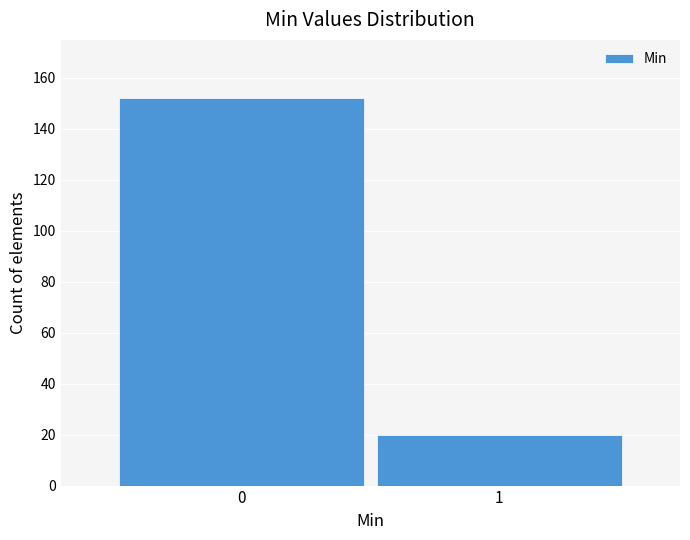

Reading right to left, transcribe all the data shown in this chart.

1=20	0=152